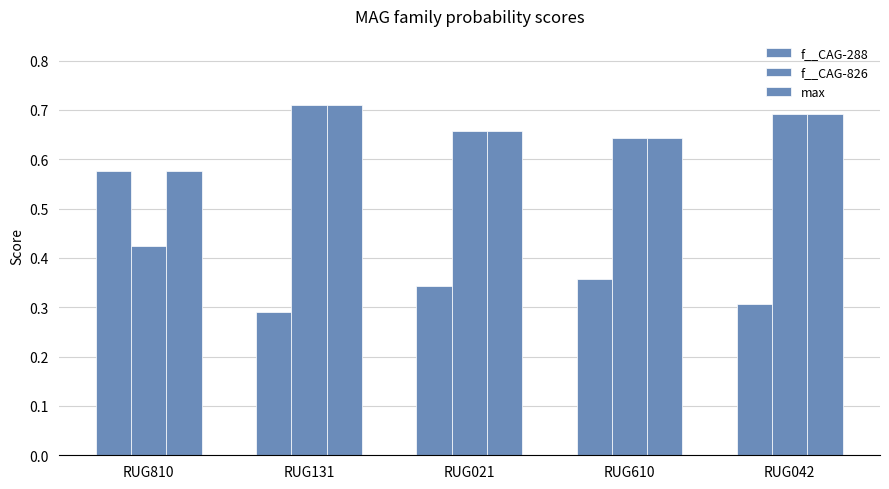

Reading left to right, list all the values displayed in this chart.

f__CAG-288: RUG810=0.6	RUG131=0.3	RUG021=0.3	RUG610=0.4	RUG042=0.3
f__CAG-826: RUG810=0.4	RUG131=0.7	RUG021=0.7	RUG610=0.6	RUG042=0.7
max: RUG810=0.6	RUG131=0.7	RUG021=0.7	RUG610=0.6	RUG042=0.7